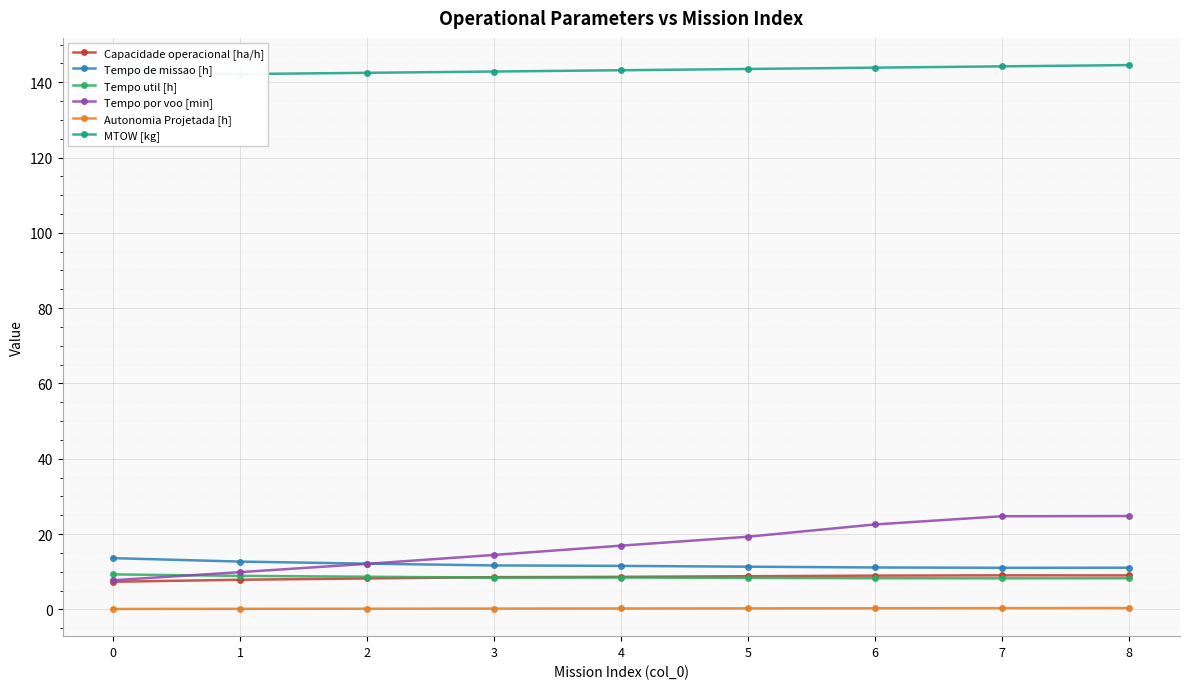

Which series has the widest spread of values?

Tempo por voo [min]